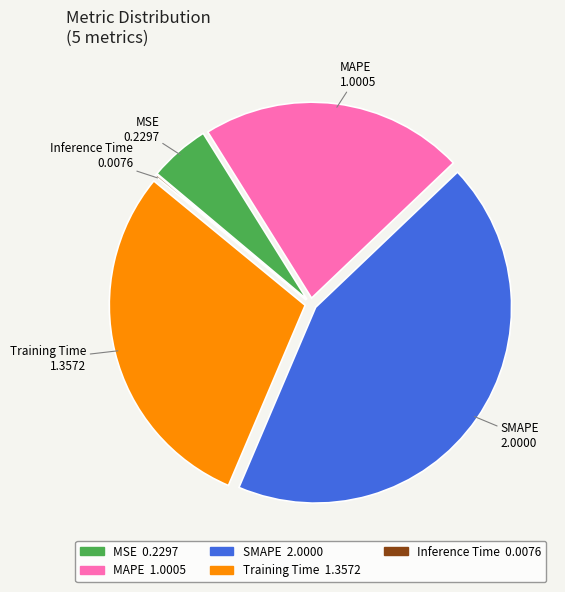

Combined, do SMAPE and MAPE account for over 50%?

Yes